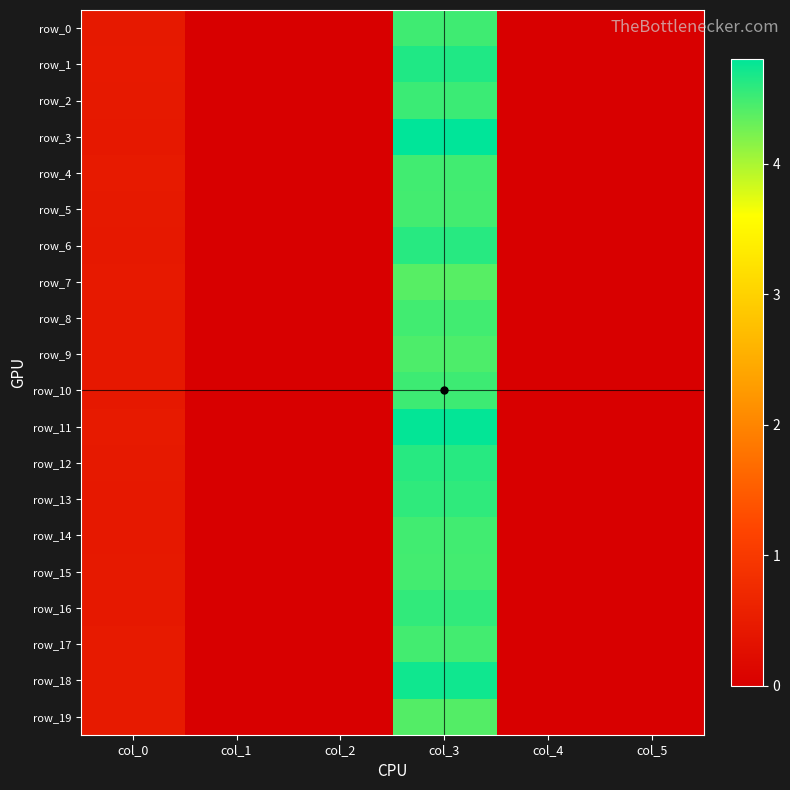

What is the greatest value displayed?

4.8